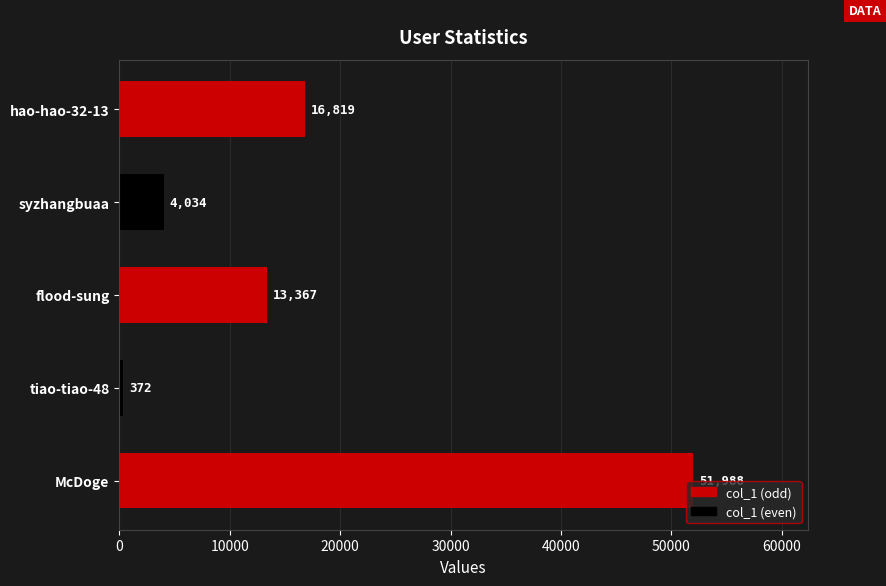

List the labels in order of value, largest first.

McDoge, hao-hao-32-13, flood-sung, syzhangbuaa, tiao-tiao-48